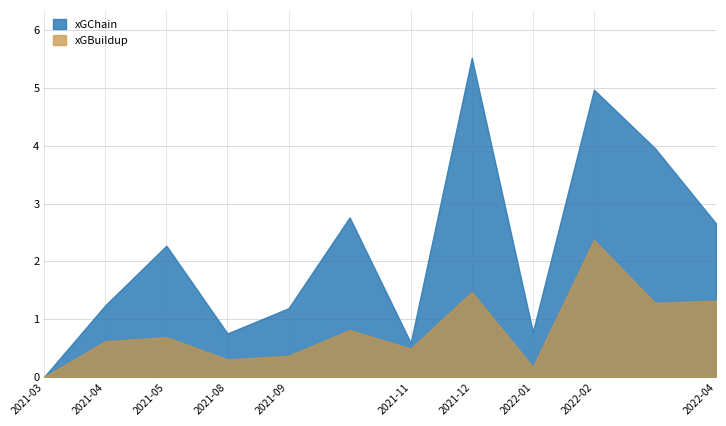

What is the difference between the second highest and second lowest values in the xGChain series?

4.4